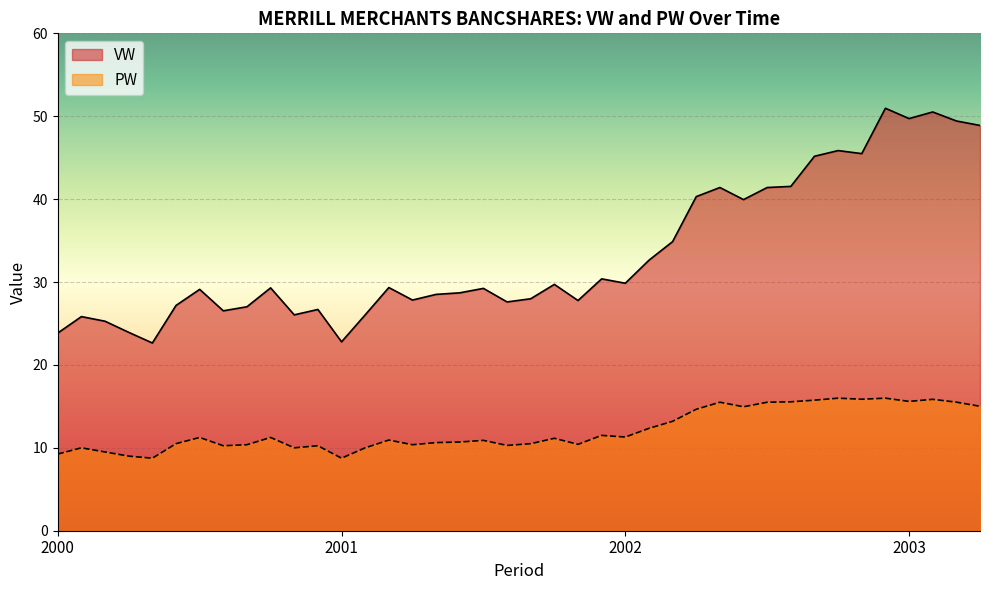

Which series changed the most between 2000-5 and 2001-11?

VW